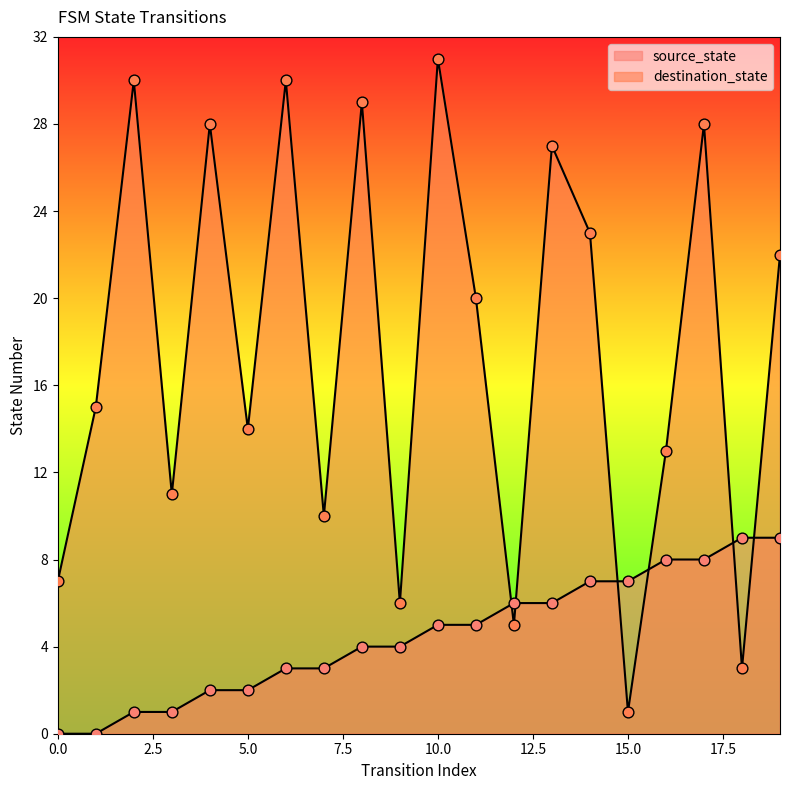

What are all the series names shown in the legend?

source_state, destination_state